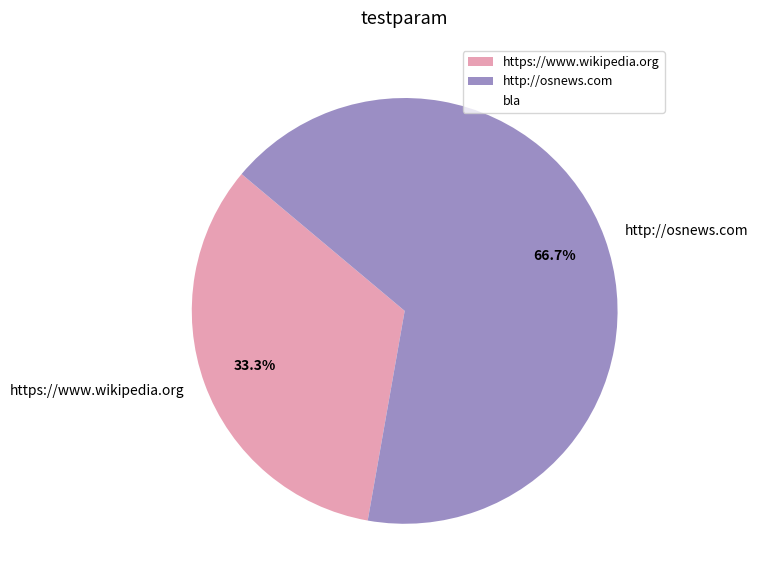

To the nearest percent, what is the average slice percentage?

50%